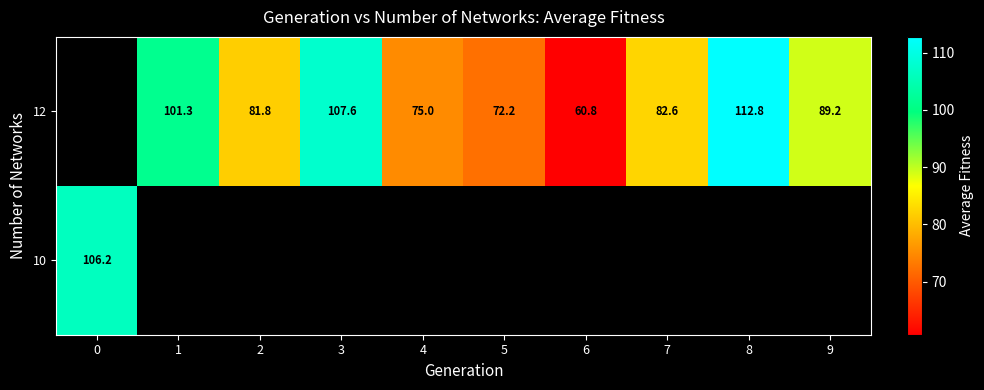

What is the maximum value for row_0?

106.2